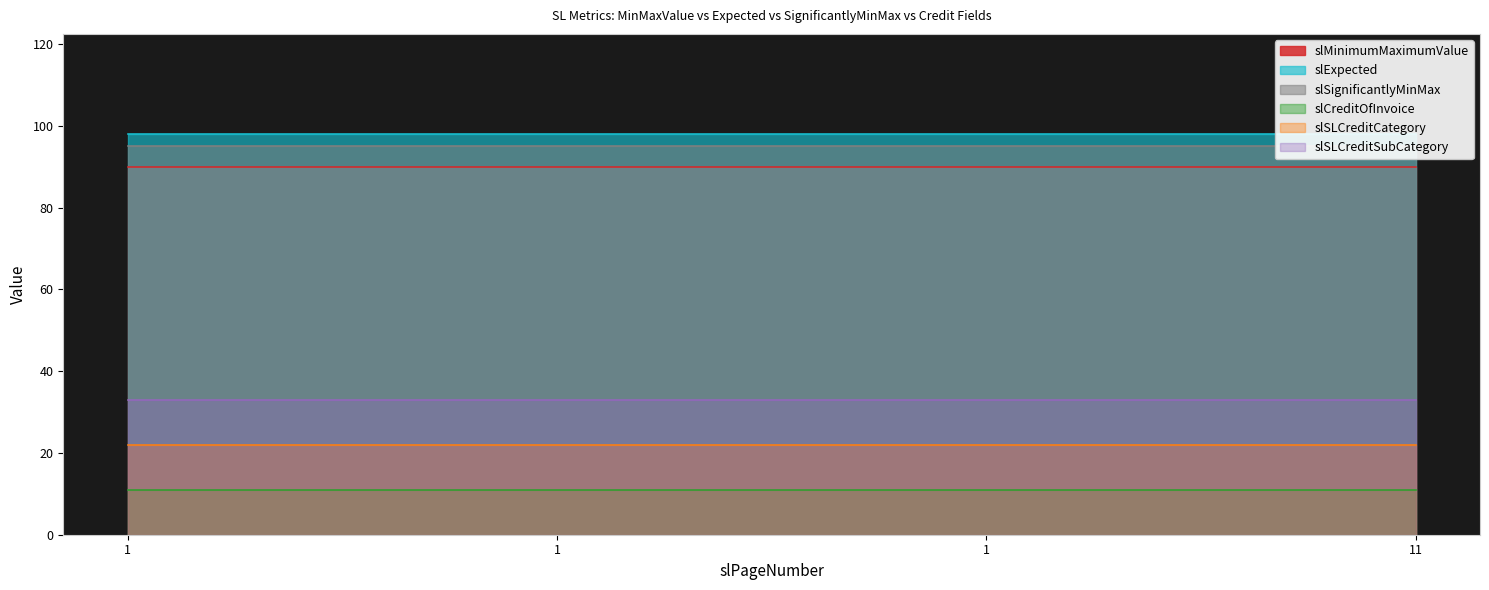

What is the value of the slSignificantlyMinMax point at the 2nd from the left?

95